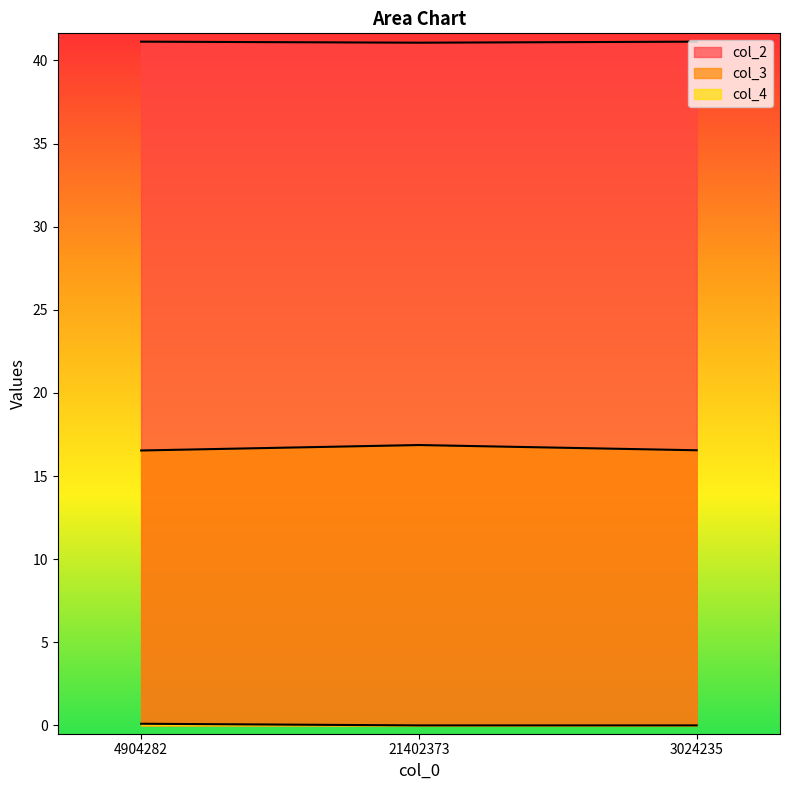

The value of col_2 at 21402373 is 41.1. True or false?

True